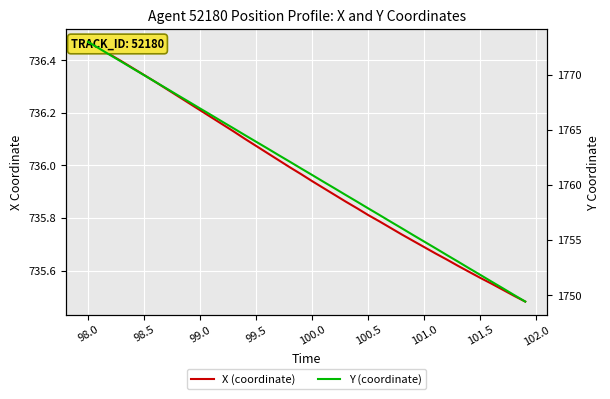

What is the minimum value shown in the chart?

735.5